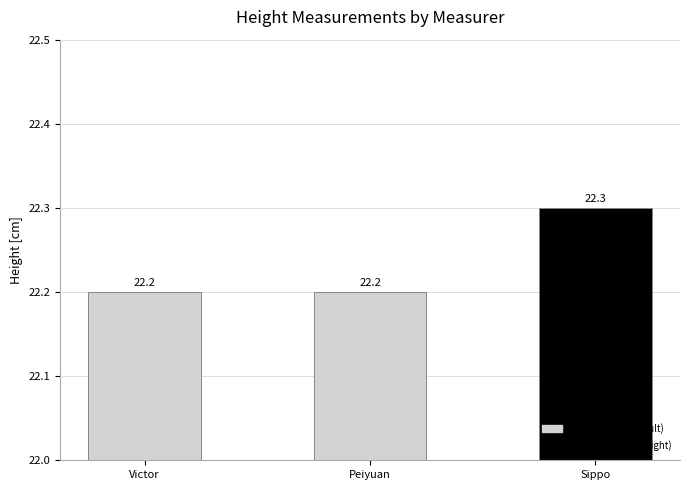

What is the ratio of the value at Sippo to the value at Peiyuan?

1.0